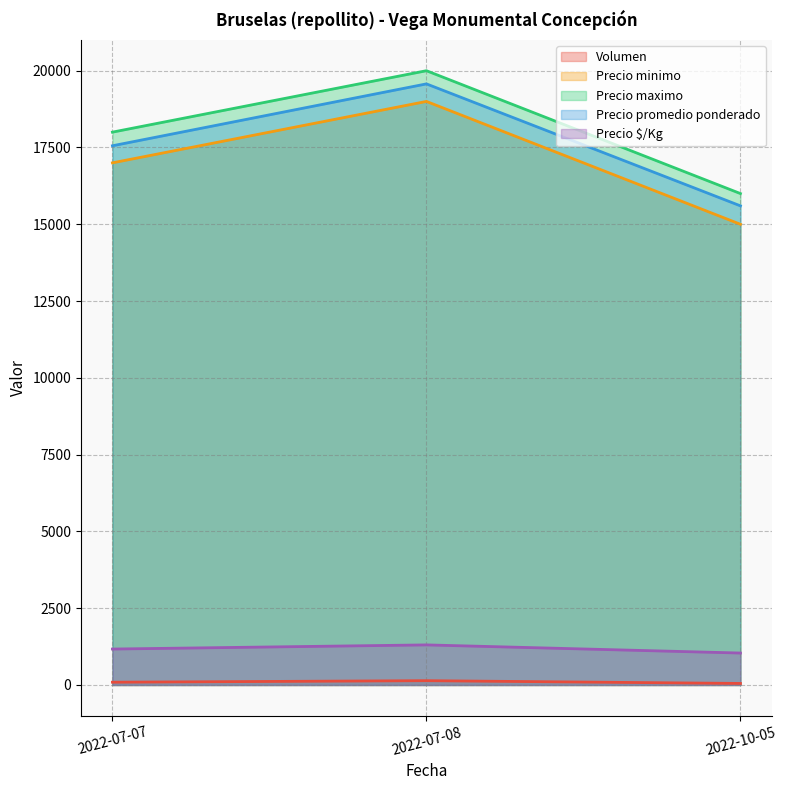

Which category has the lowest value in the Volumen series?

2022-10-05